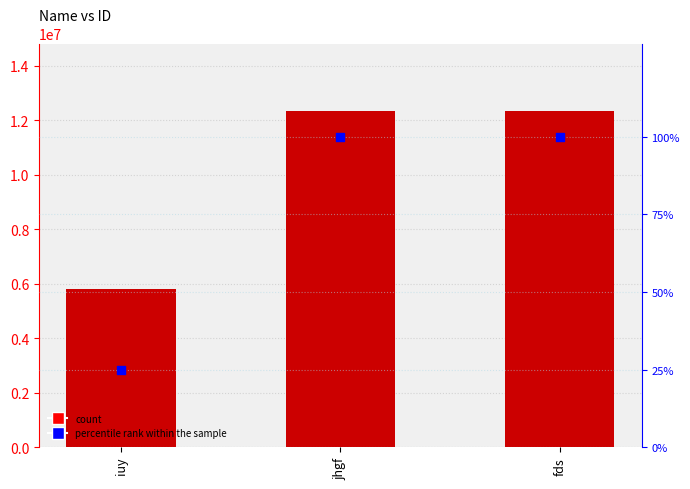

Which series reaches the maximum Y coordinate?

id